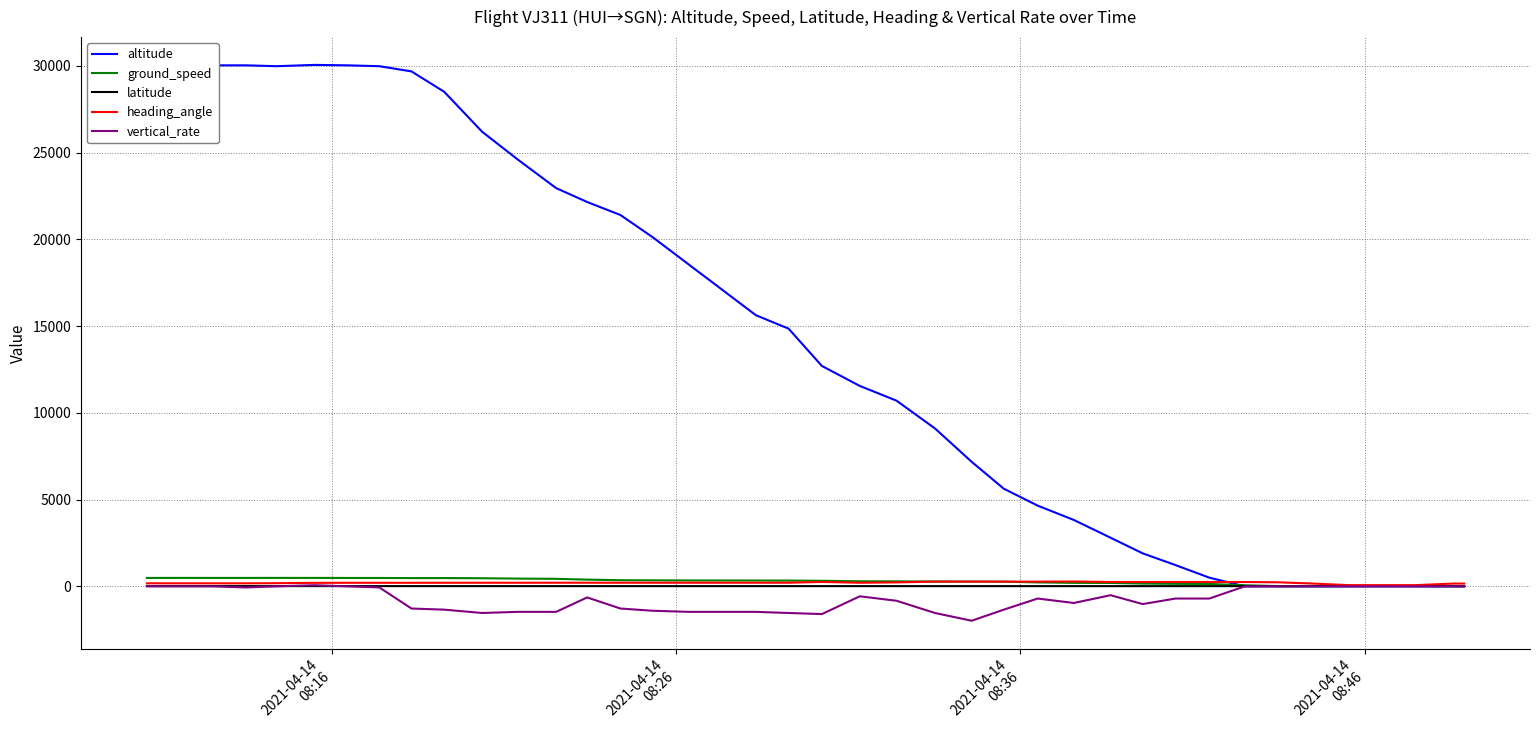

Which series has the widest spread of values?

altitude